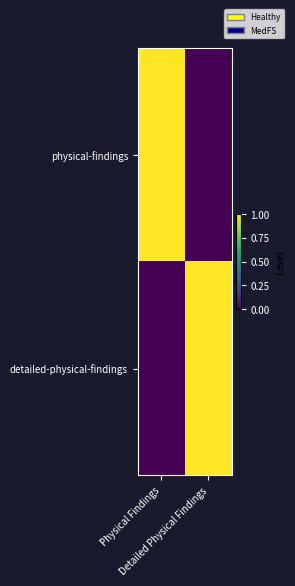

What is the spread (max minus min) of values at Physical Findings?

1